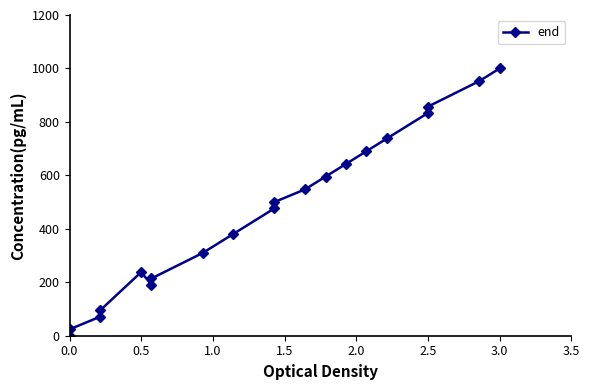

How many lines are shown in the chart?

1